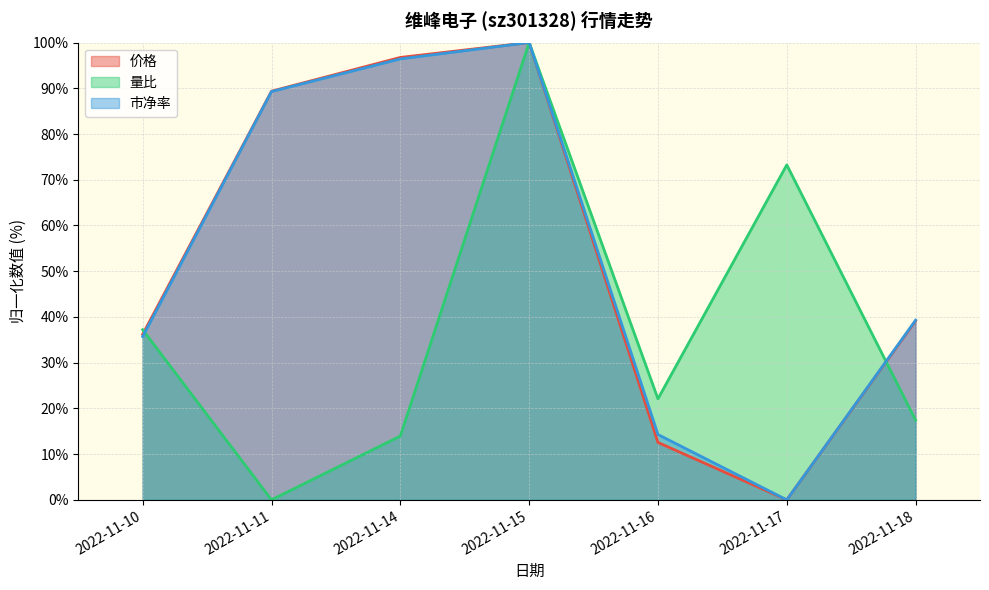

The value of 市净率 at 2022-11-11 is 89.3. True or false?

True